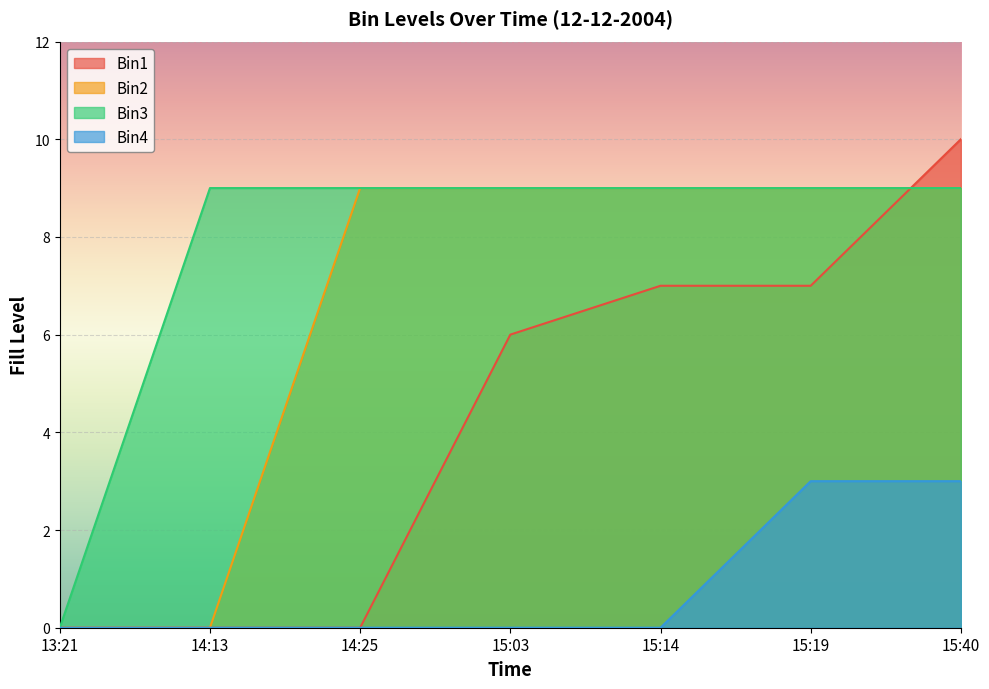

How many Bin3 values are between 9 and 10?

6